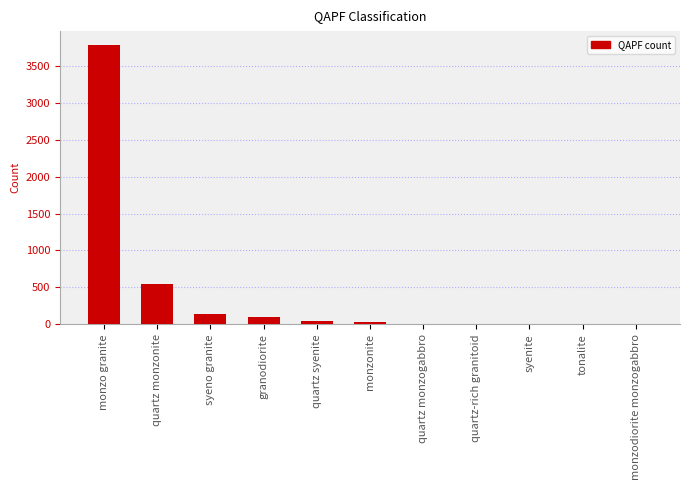

What value does the data have at granodiorite?

92